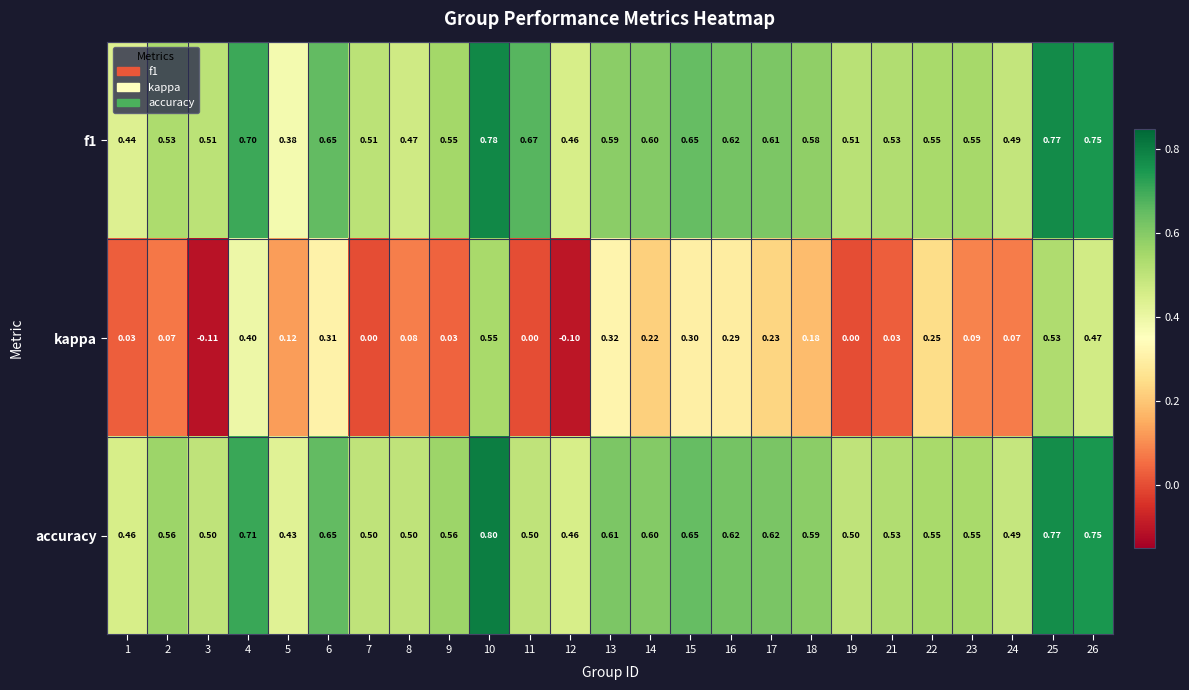

What is the total value across all series at 14?

1.4